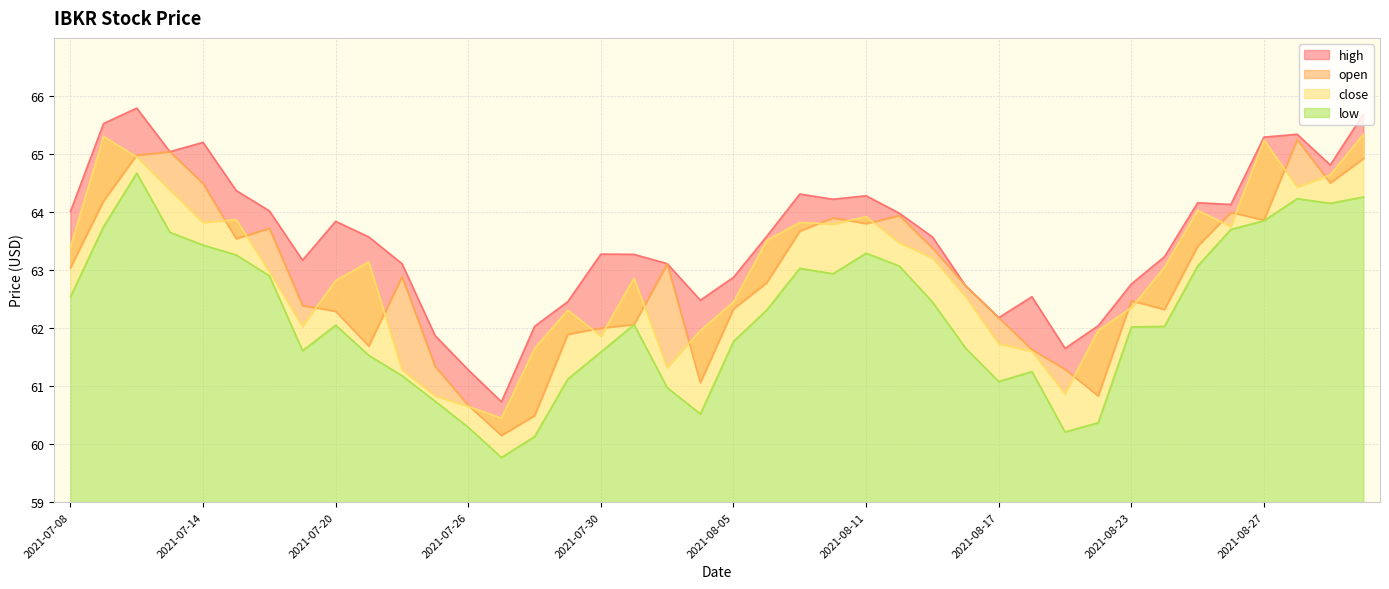

Is the value of high at 2021-07-26 greater than the value of open at 2021-08-03?

No